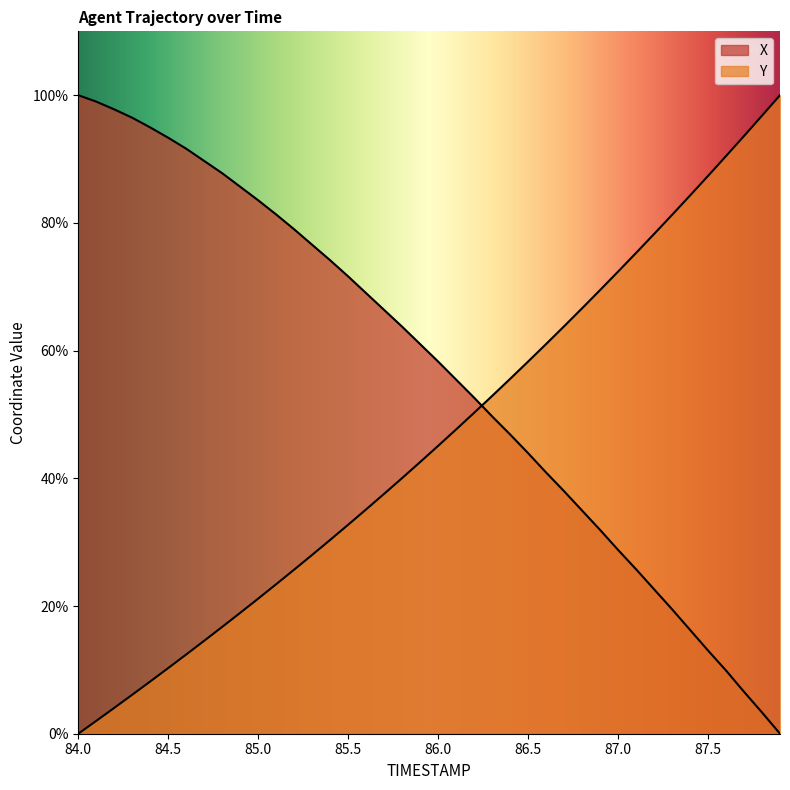

How many lines are shown in the chart?

2